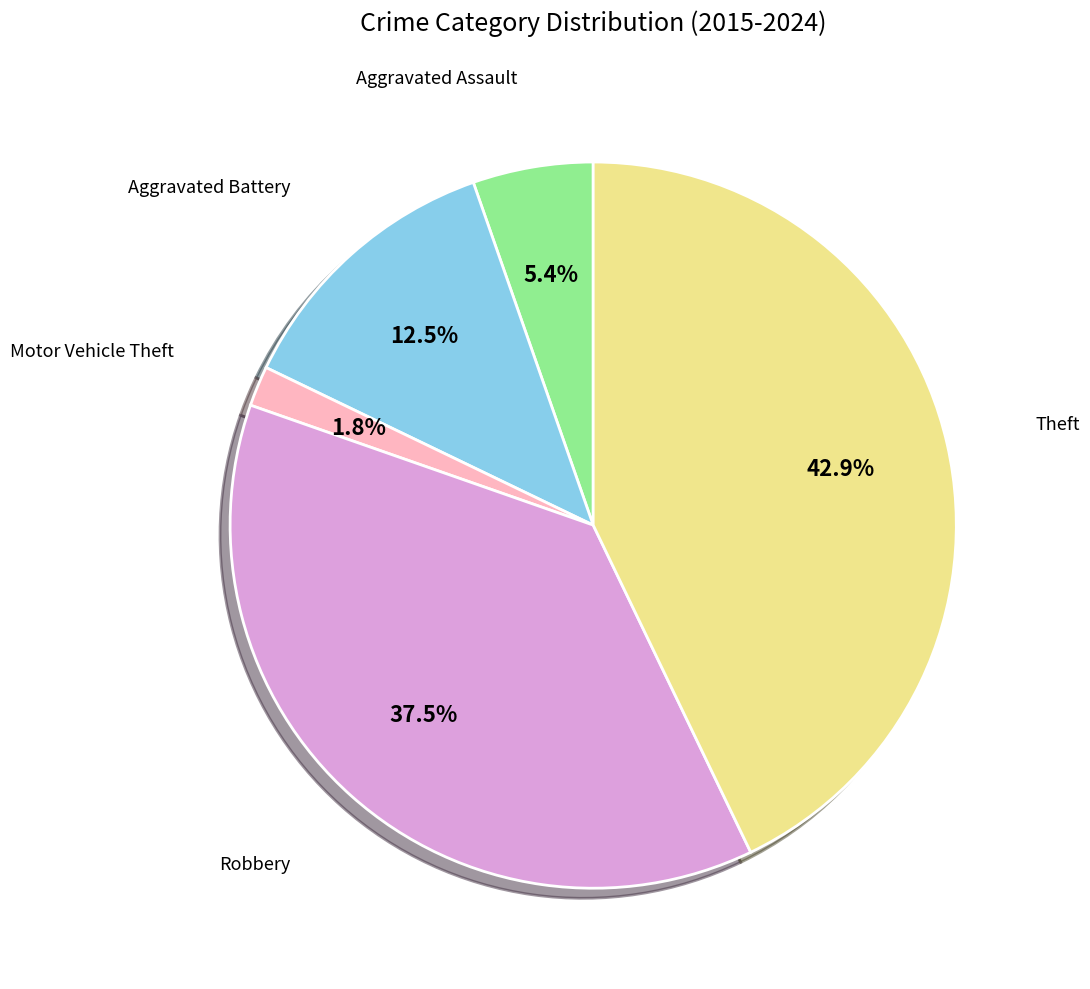

Does any single category account for the majority?

No